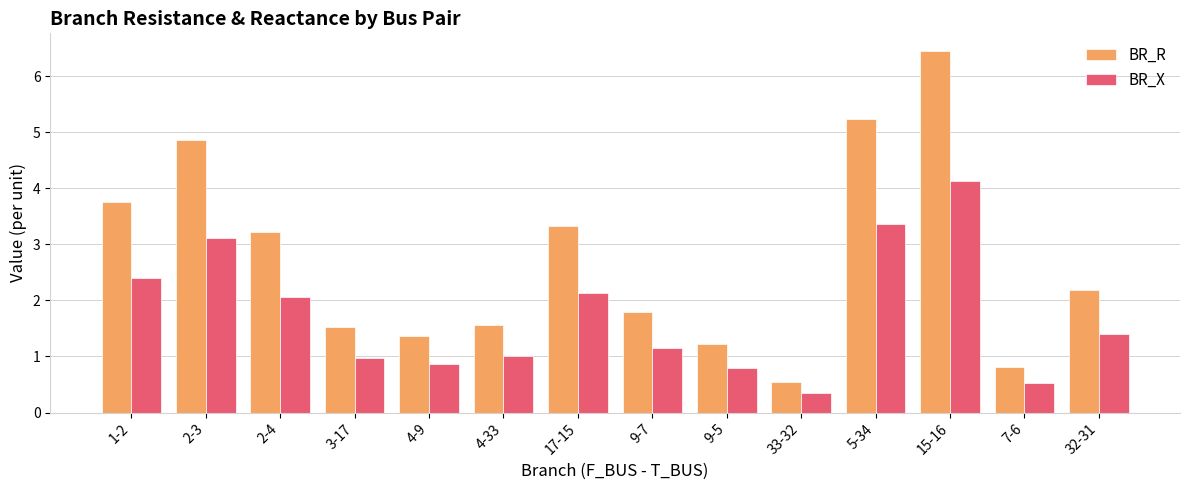

Reading left to right, list all the values displayed in this chart.

BR_R: 1-2=3.8	2-3=4.9	2-4=3.2	3-17=1.5	4-9=1.4	4-33=1.6	17-15=3.3	9-7=1.8	9-5=1.2	33-32=0.5	5-34=5.2	15-16=6.4	7-6=0.8	32-31=2.2
BR_X: 1-2=2.4	2-3=3.1	2-4=2.1	3-17=1.0	4-9=0.9	4-33=1.0	17-15=2.1	9-7=1.2	9-5=0.8	33-32=0.4	5-34=3.4	15-16=4.1	7-6=0.5	32-31=1.4